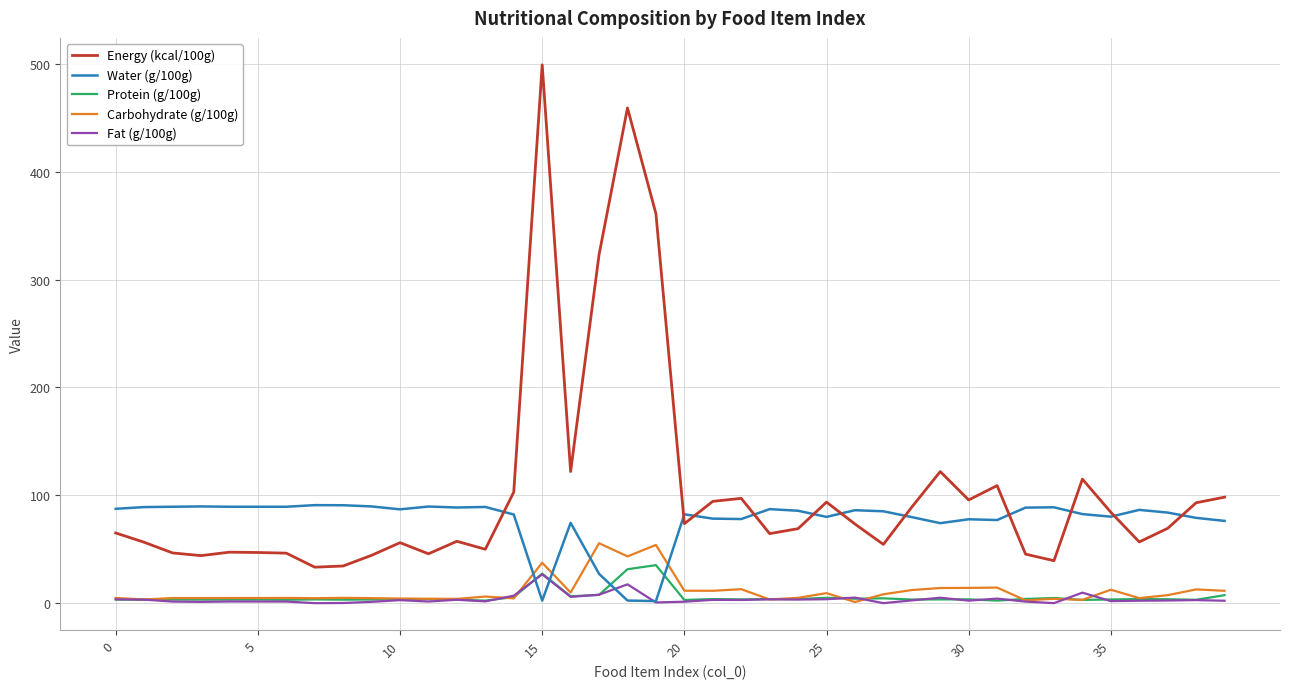

True or false: Water (g/100g) and Carbohydrate (g/100g) intersect in this chart.

True